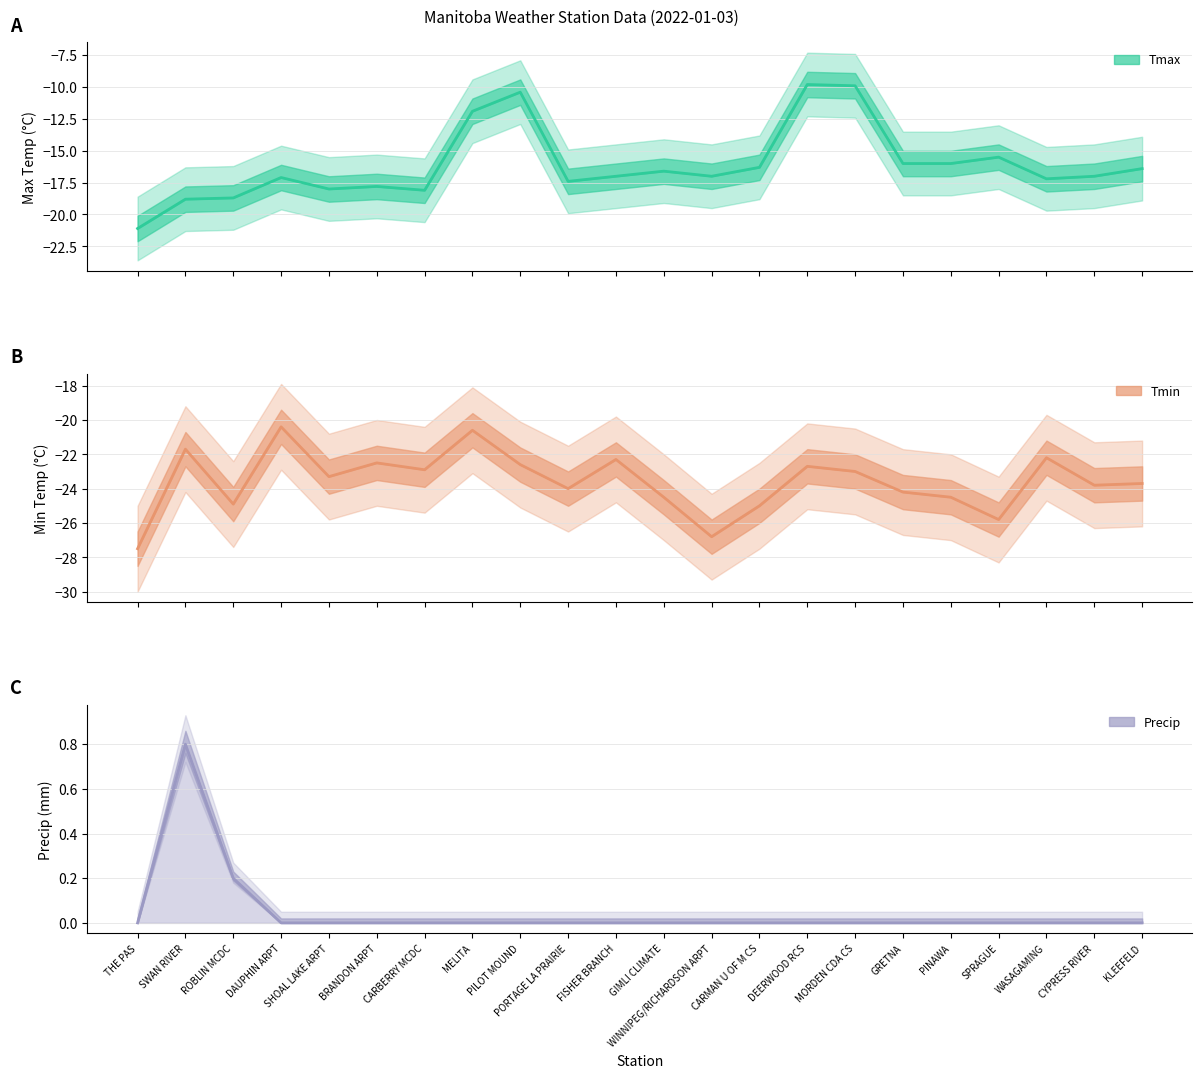

What is the spread (max minus min) of values at DAUPHIN ARPT?

20.4